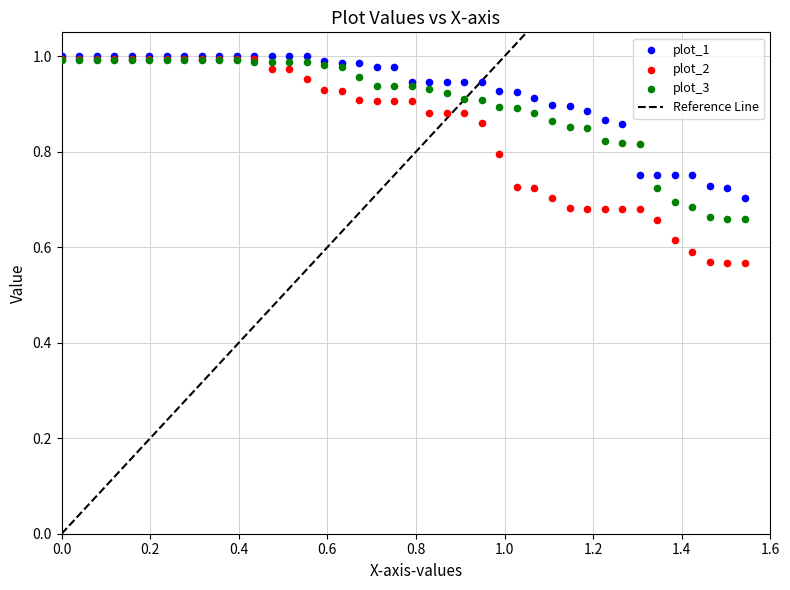

Which series contains the lowest Y value?

plot_2